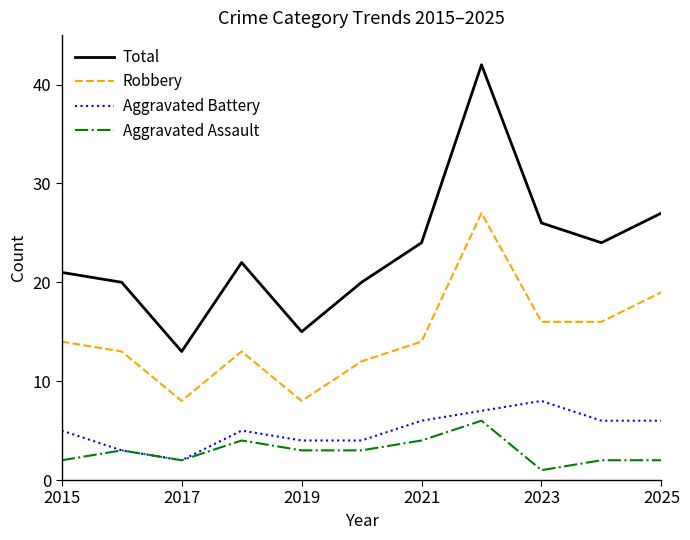

What is the greatest value displayed?

42